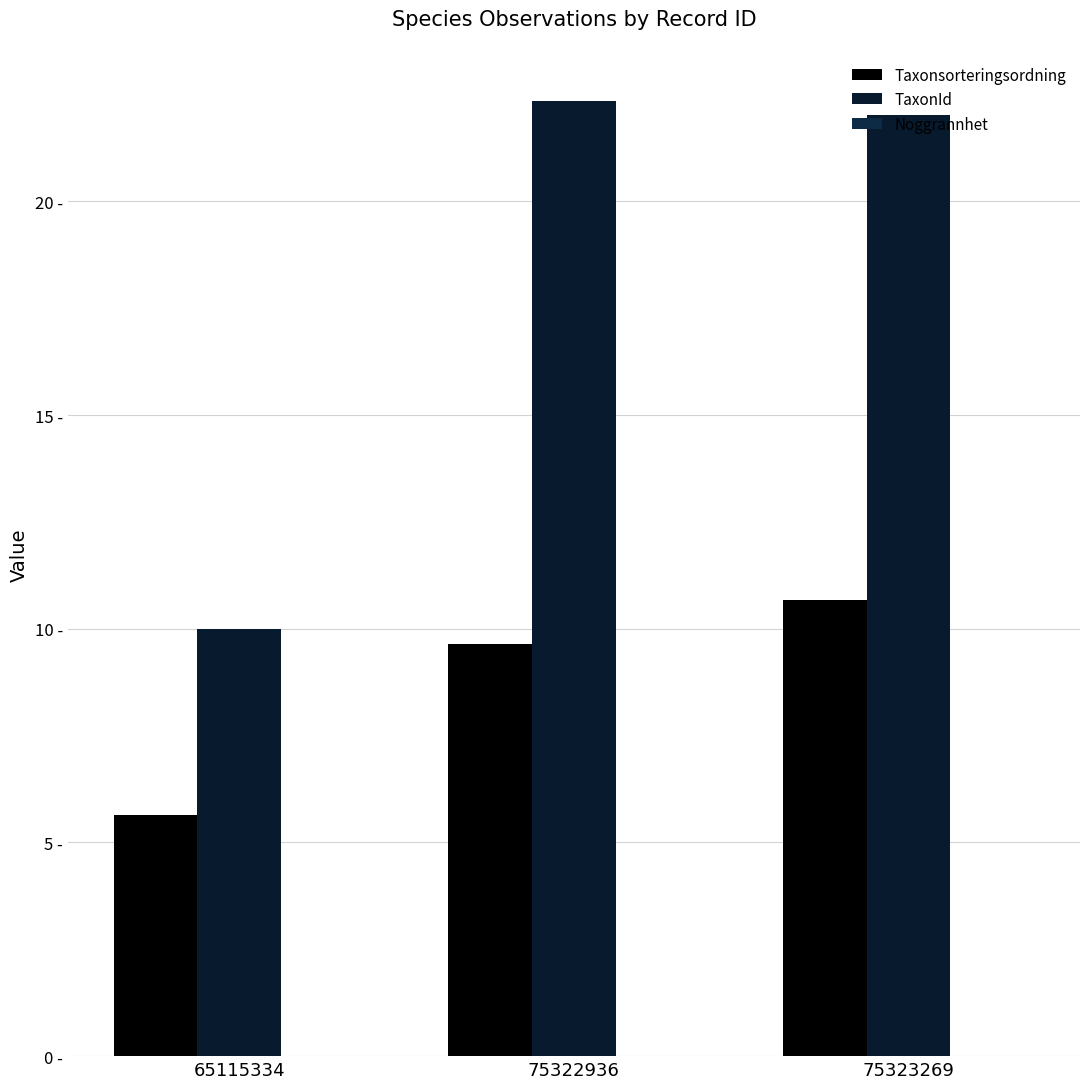

Are the bars horizontal?

No